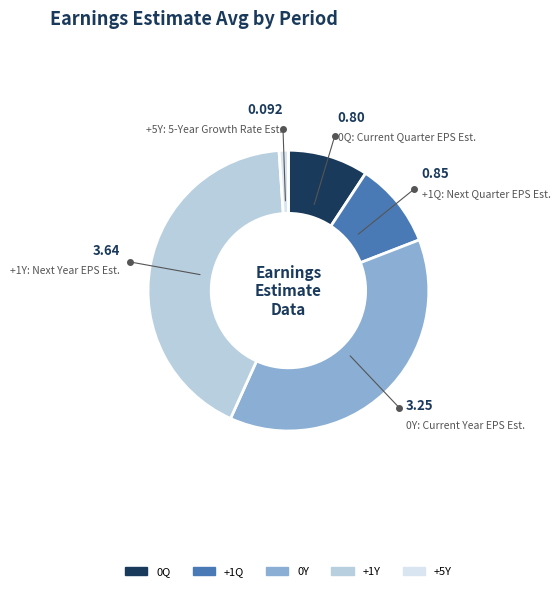

Is it true that 0Y is 53% of the pie?

False